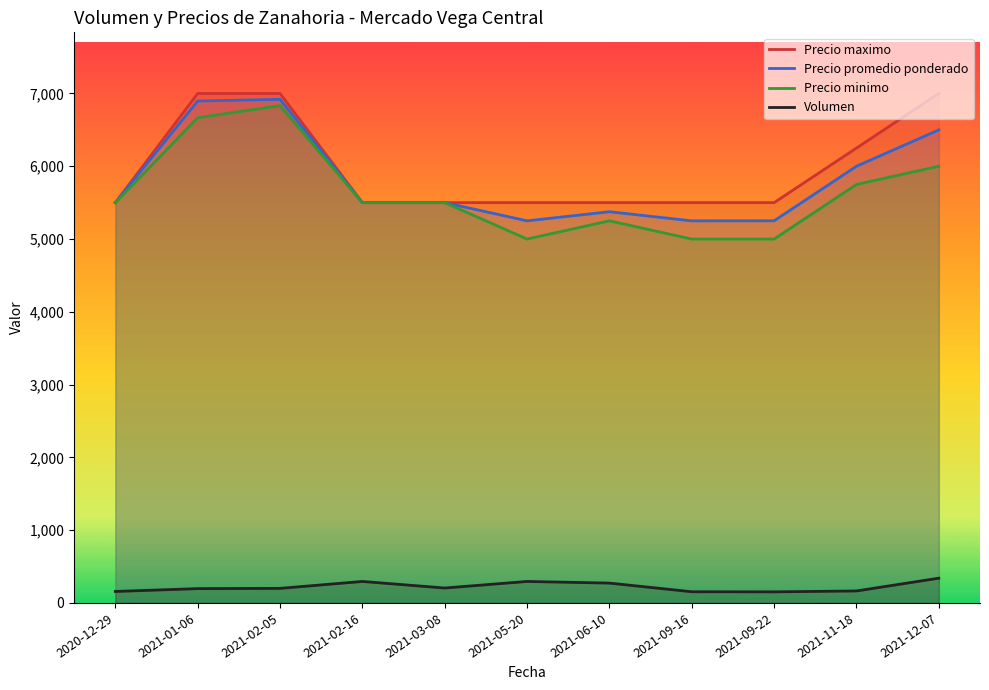

At which label does Volumen reach its peak?

2021-12-07